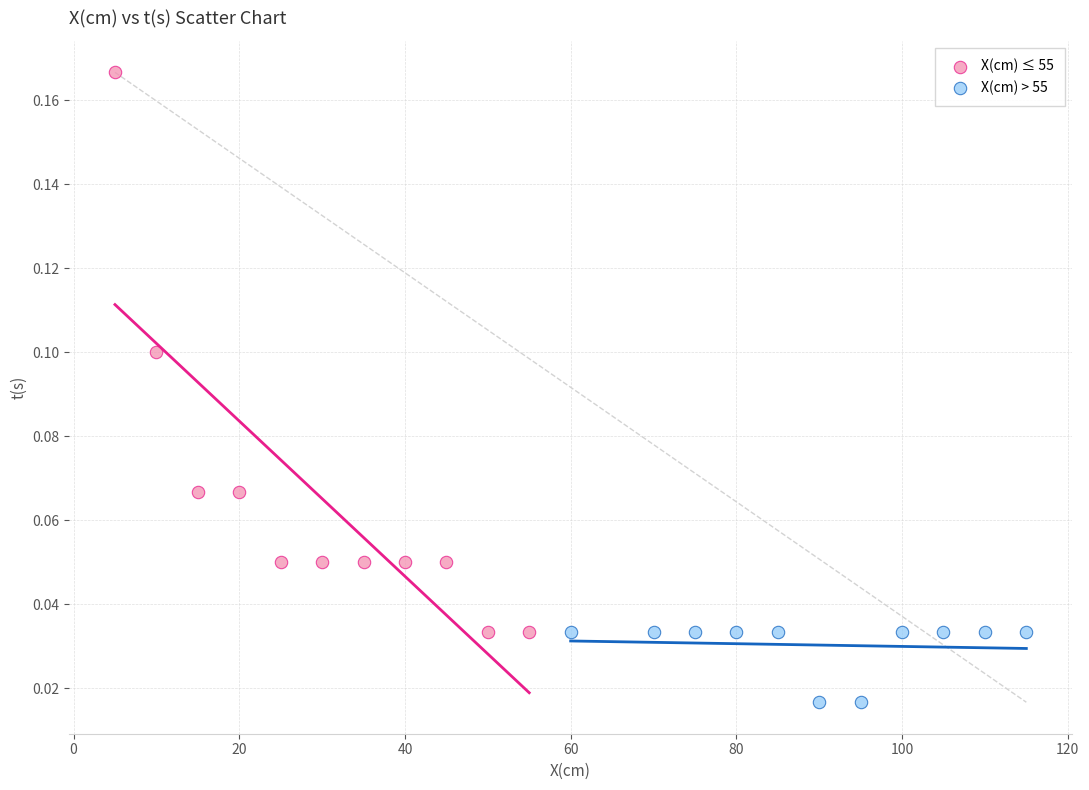

Which series has the largest Y range (max minus min)?

X(cm) ≤ 55